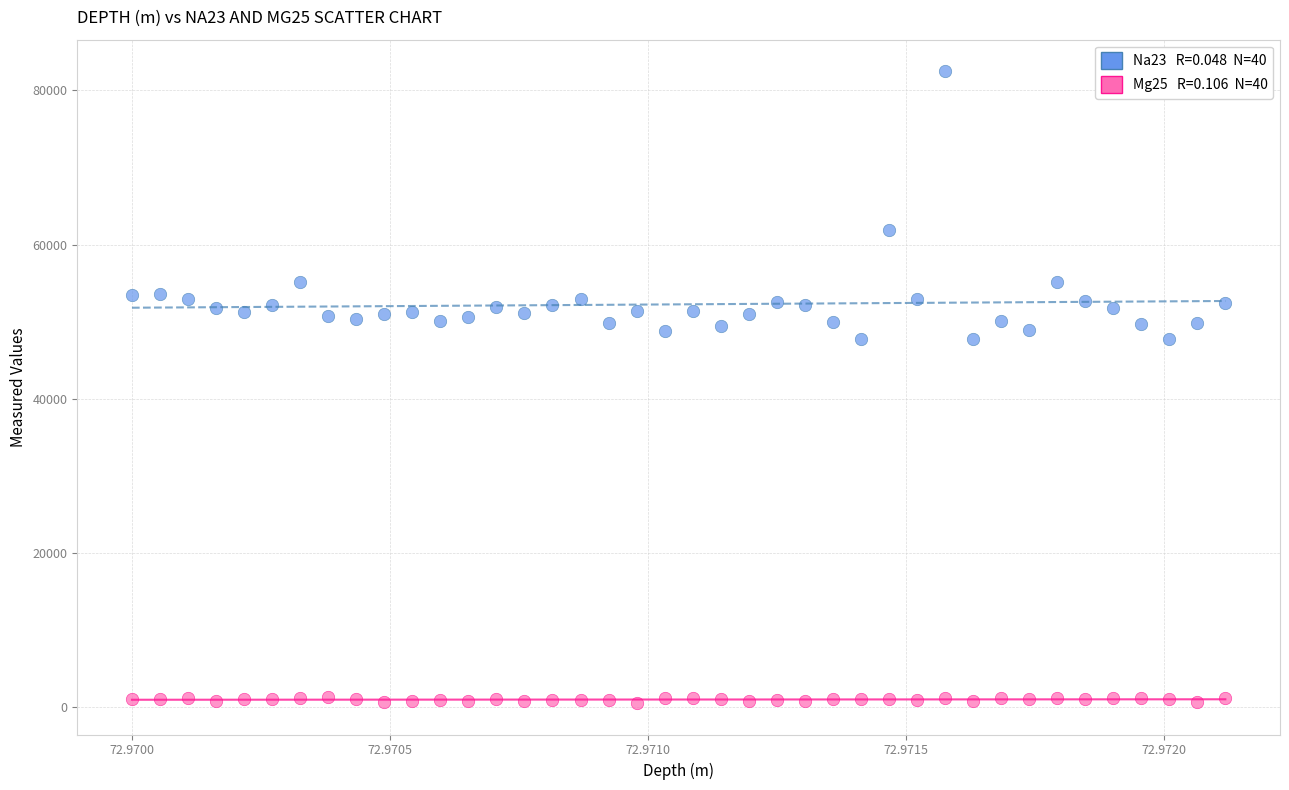

Across all data points, what is the range of Y values (max minus min)?

81884